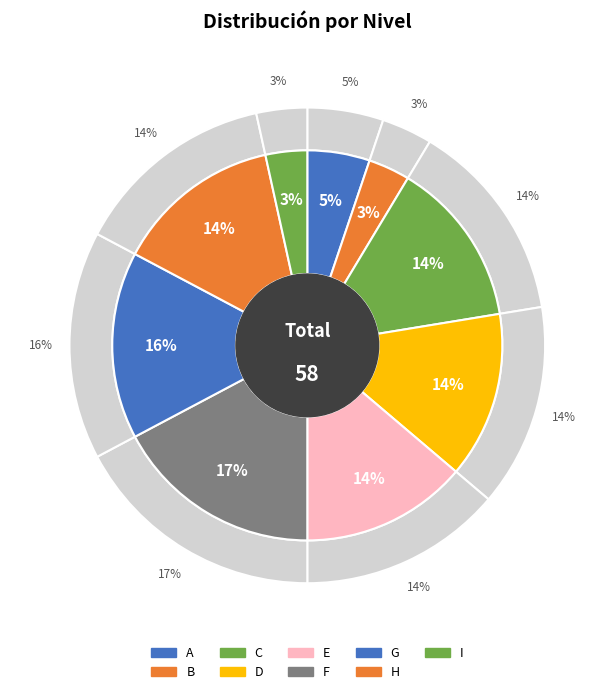

The A slice represents 11% of the pie. True or false?

False